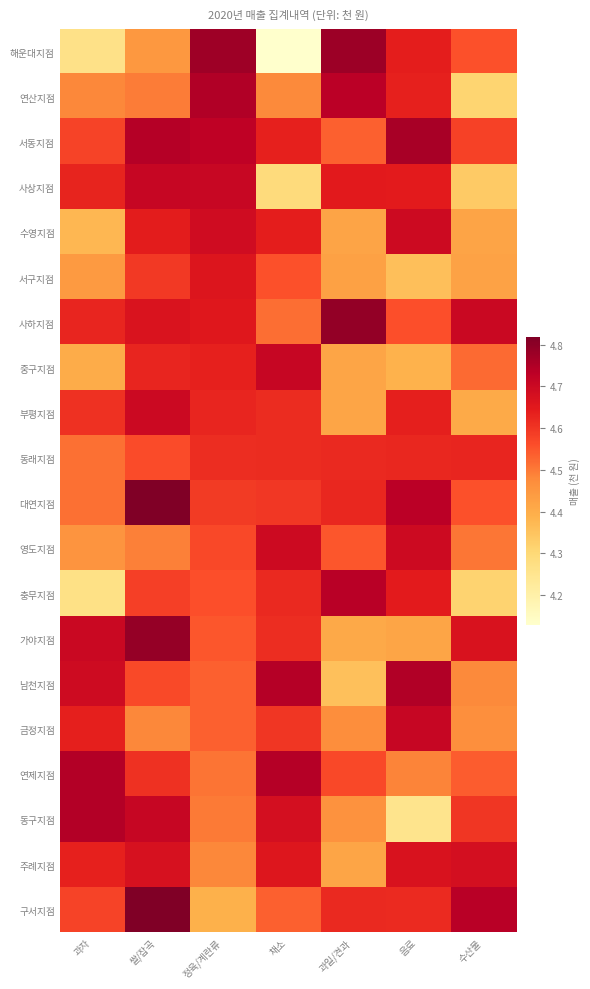

Which has a higher value, 과자 or 쌀/잡곡?

쌀/잡곡